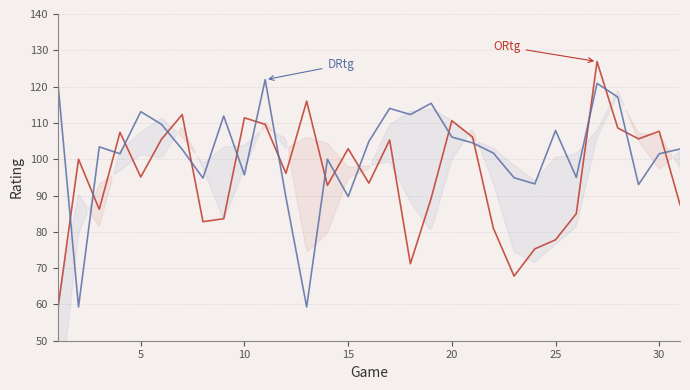

Rank the series by their average value, from highest to lowest.

DRtg, ORtg